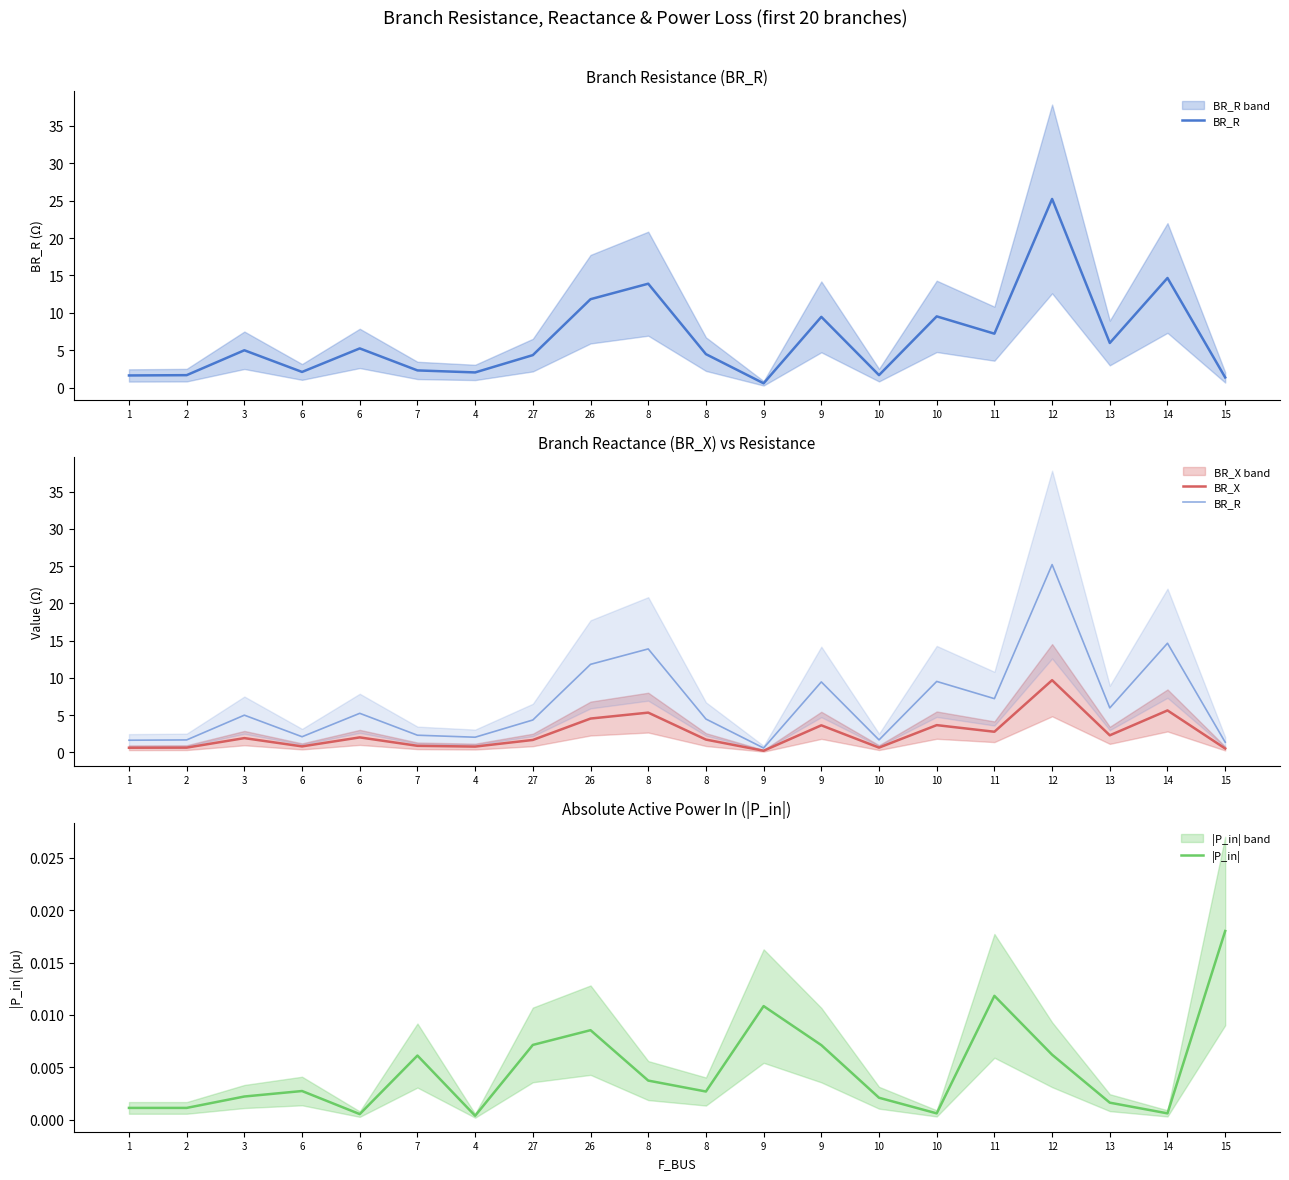

True or false: |P_in| has a value of 0.0 at 8.

True